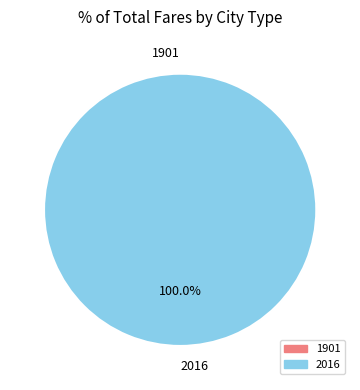

Which category accounts for the majority?

2016